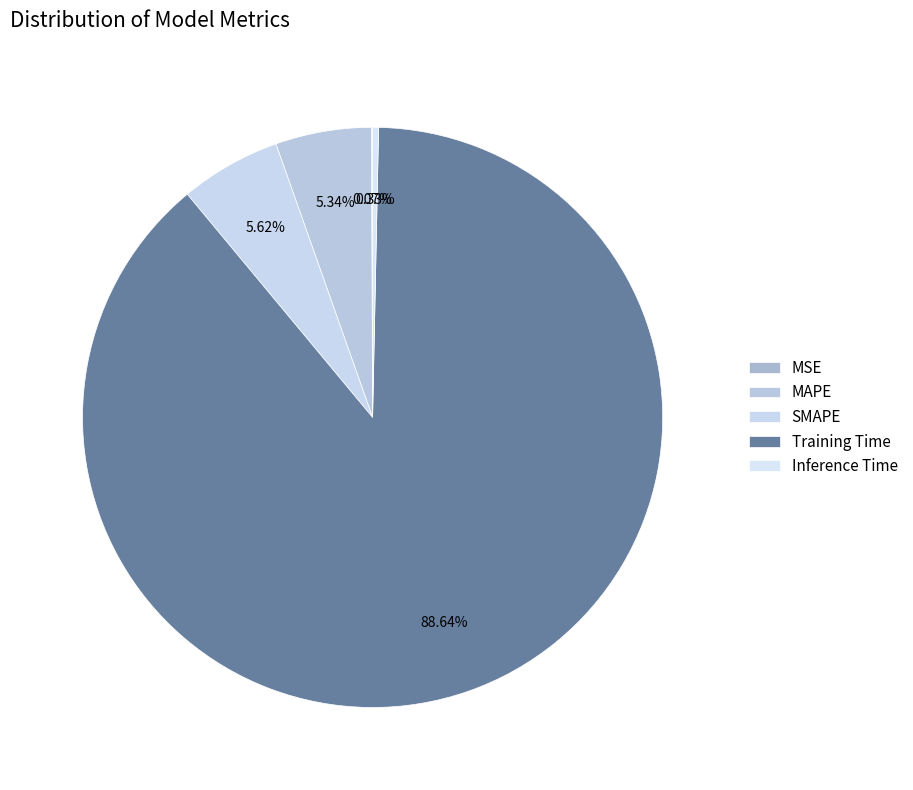

To the nearest percent, what percentage of the pie is SMAPE?

6%